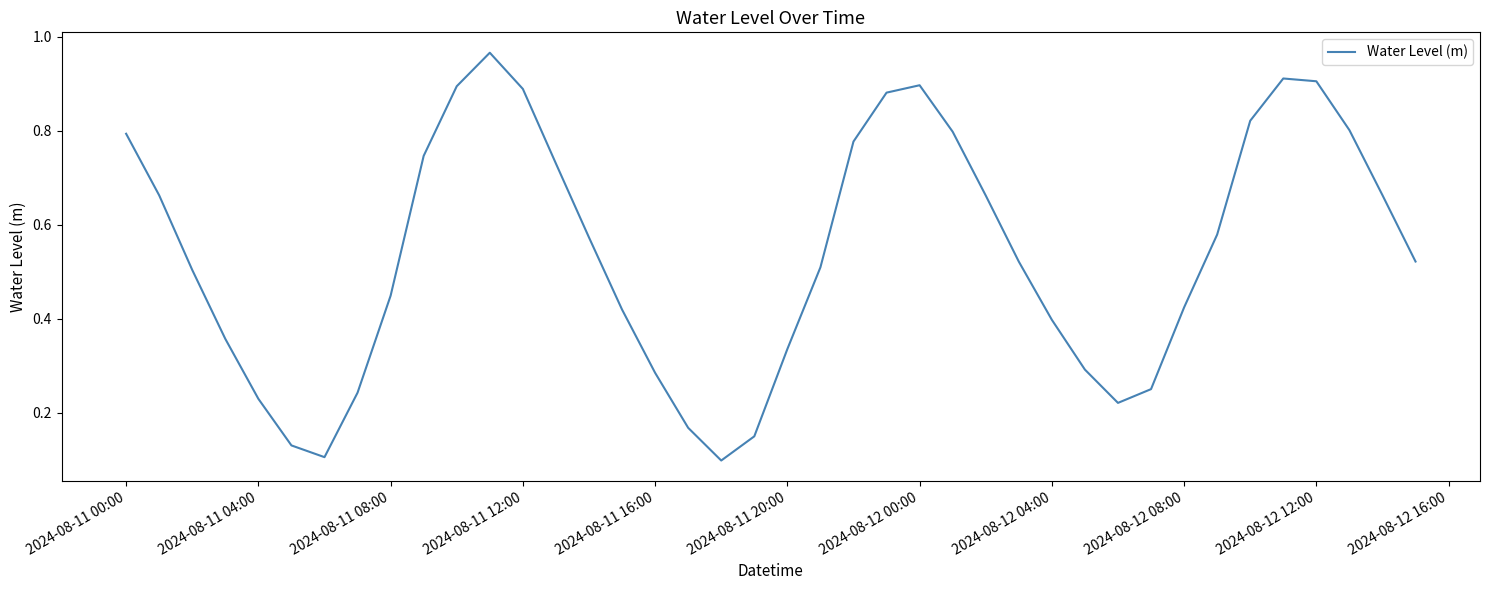

What is the average value?

0.5